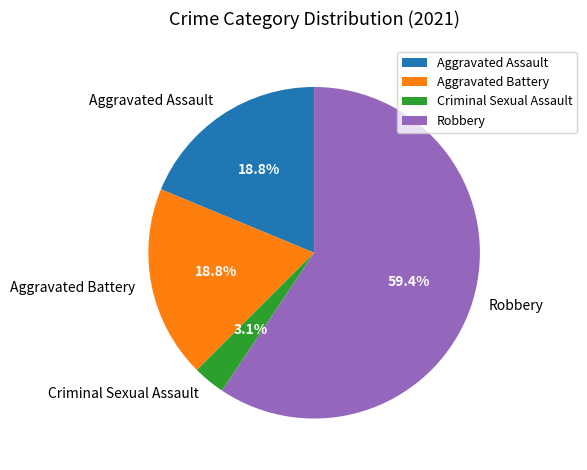

Count the number of slices in the pie.

4